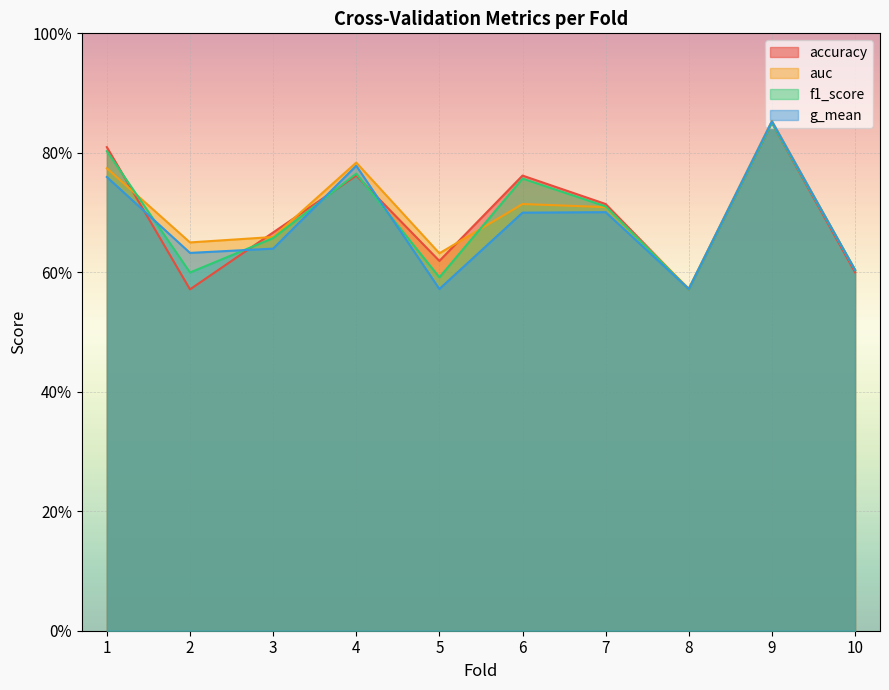

What is the value of the g_mean point at the 4th from the left?

0.8